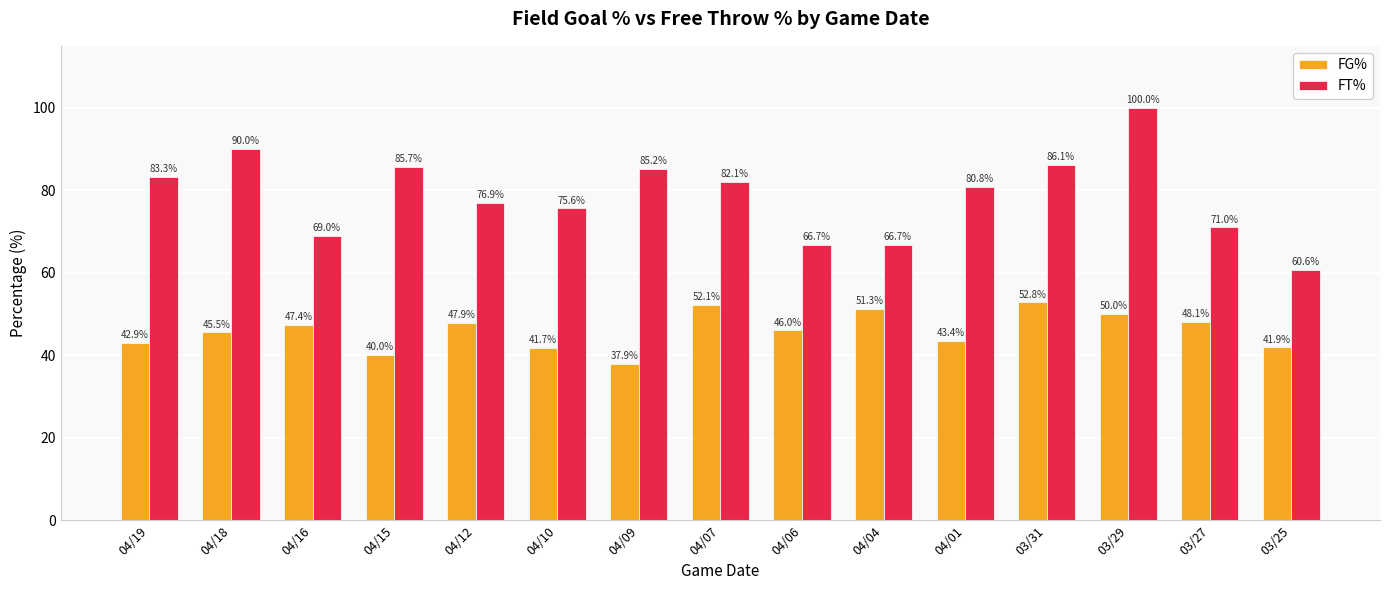

What are all the series names shown in the legend?

FG%, FT%